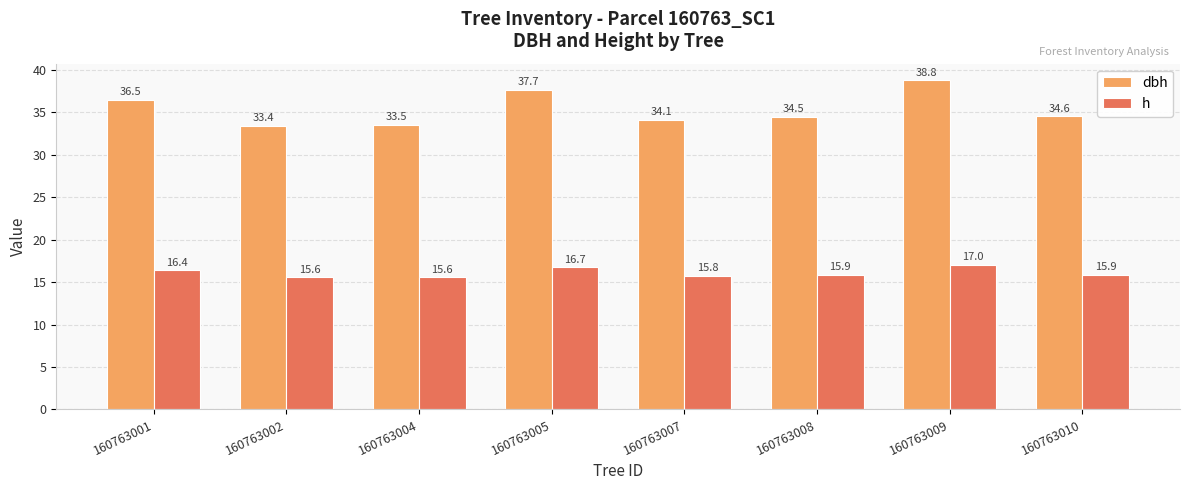

What is the sum of the h values at 160763002 and 160763009?

32.6